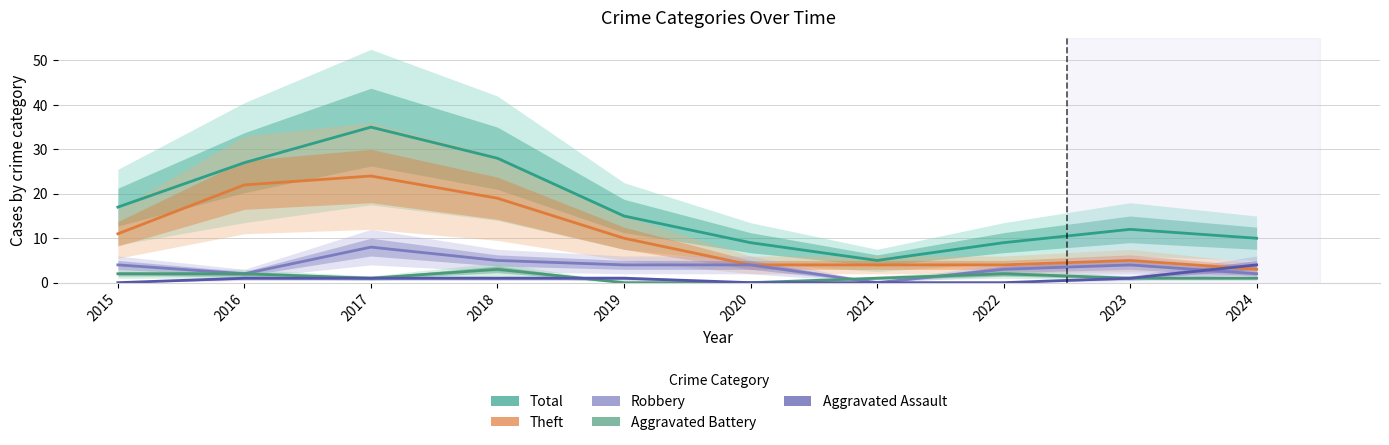

Where is the first local minimum for Total?

2021